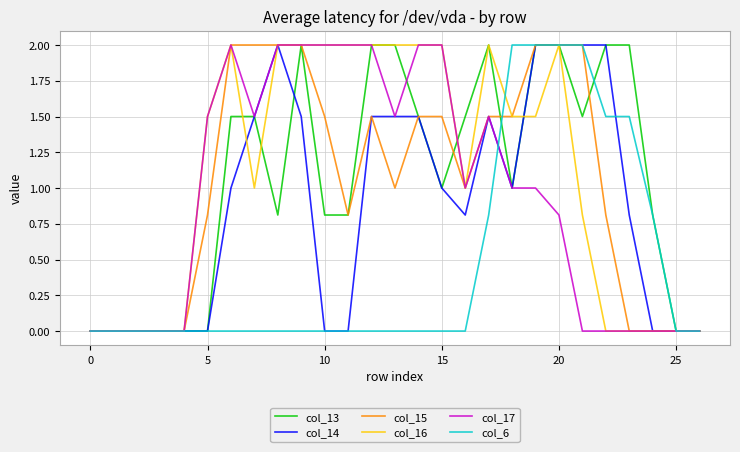

What is the maximum value shown in the chart?

2.0